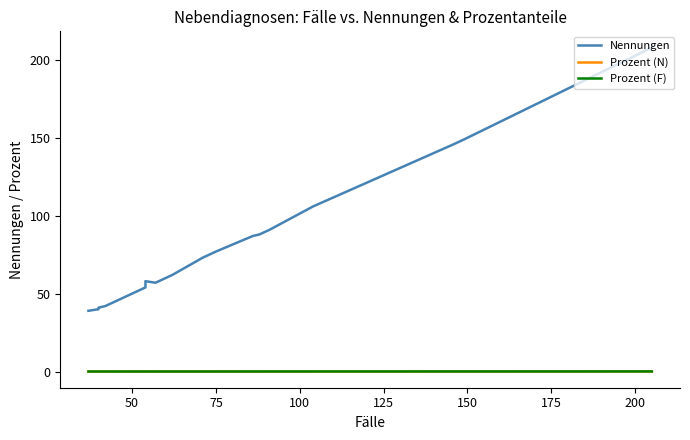

How many lines are shown in the chart?

3